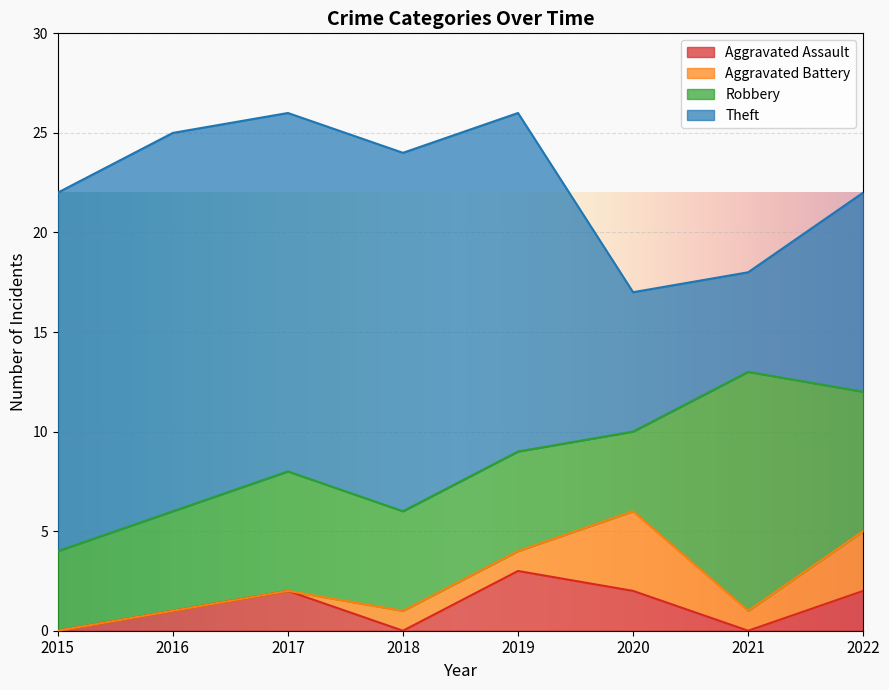

Which category has the lowest value in the Aggravated Assault series?

2015